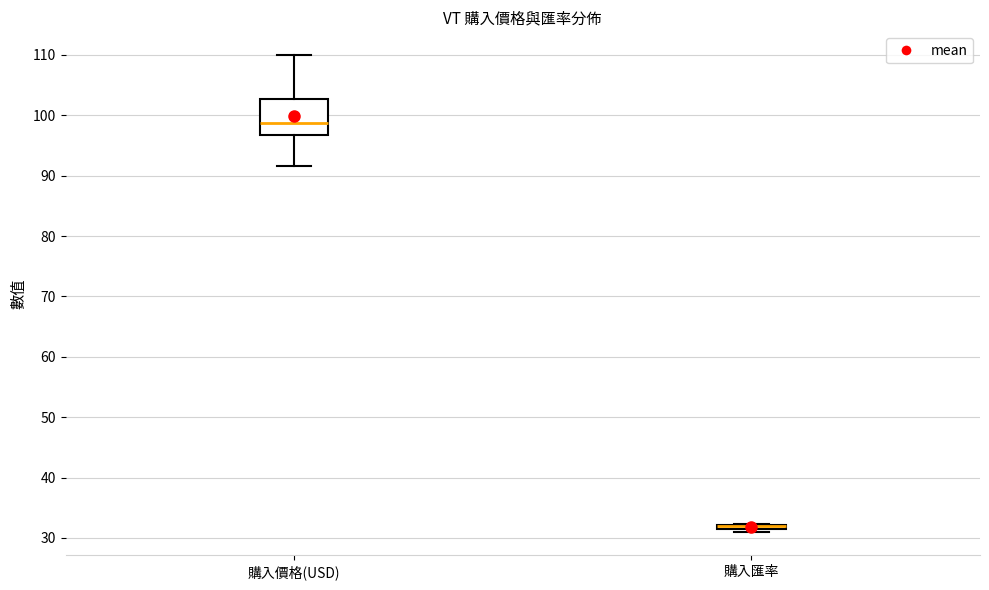

Comparing the boxes themselves (not the whiskers), which one is the tallest?

購入價格(USD)